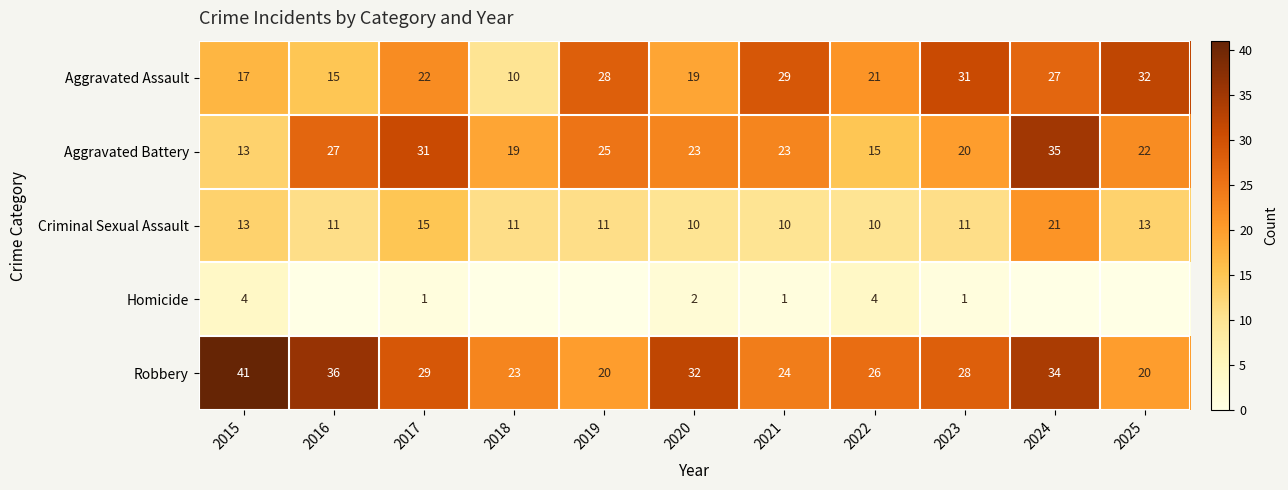

What is the sum of all Aggravated Battery values?

253